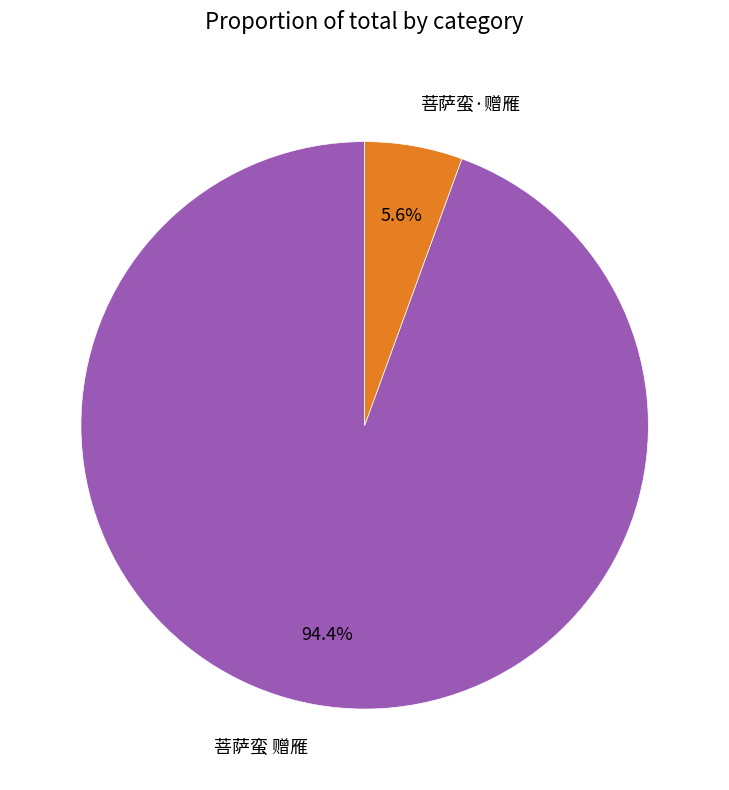

Does 菩萨蛮·赠雁 account for over 50% of the chart?

No